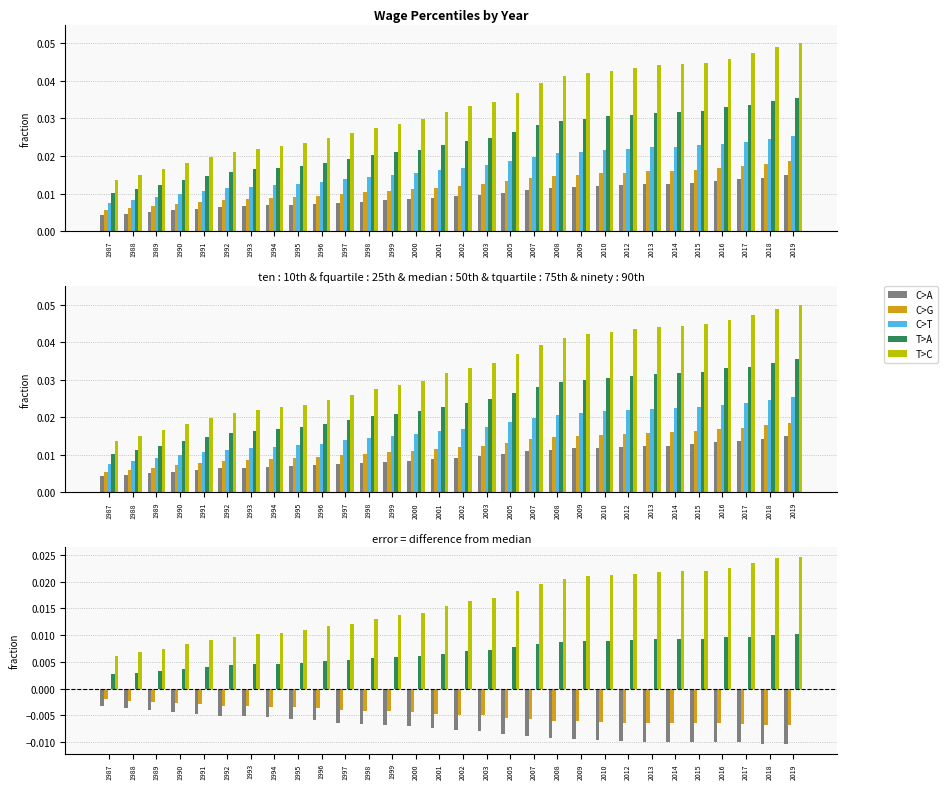

At which label does fquartile reach its peak?

1987